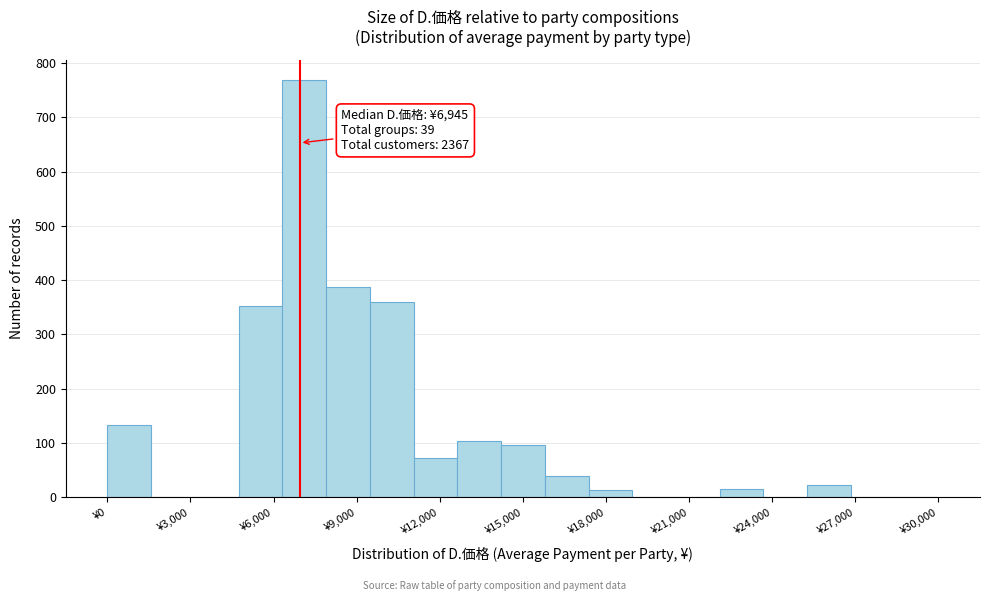

Around what value on the x-axis is the tallest bar? Give the approximate position of its centre, as read against the axis.

7000